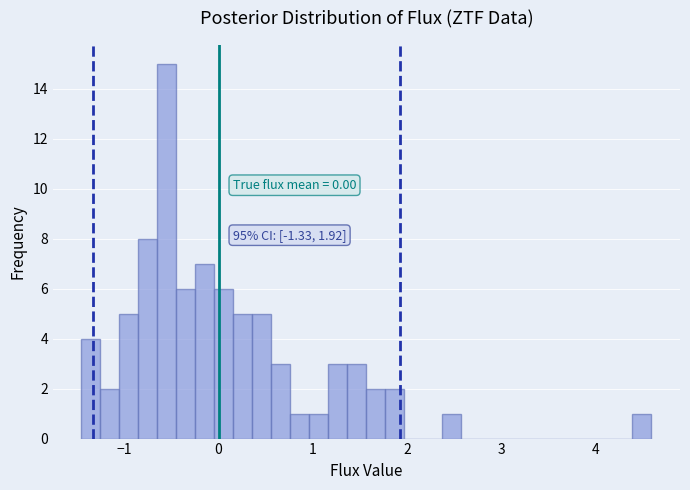

Read against the x-axis, roughly where is the centre of the tallest bar?

-0.5